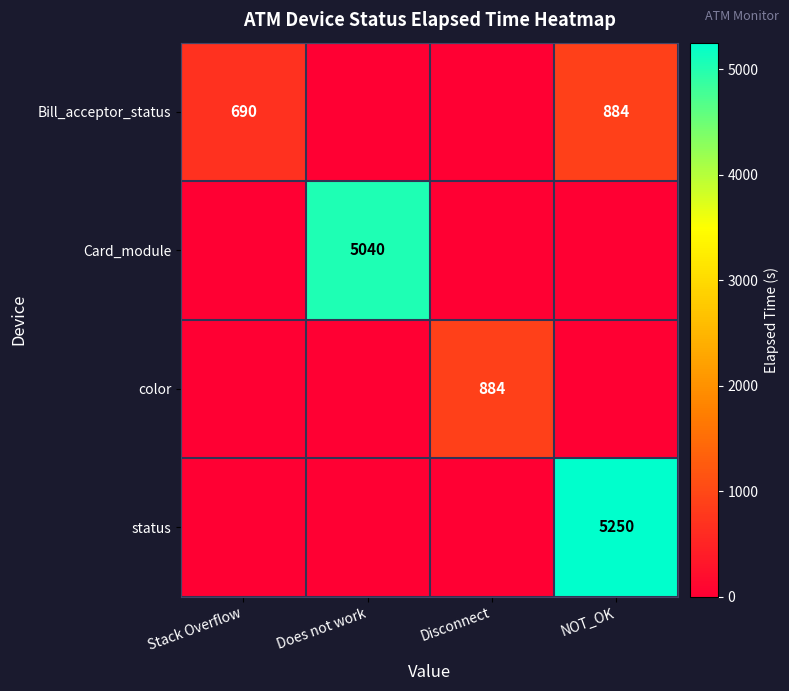

The value of Card_module at Does not work is 5040. True or false?

True